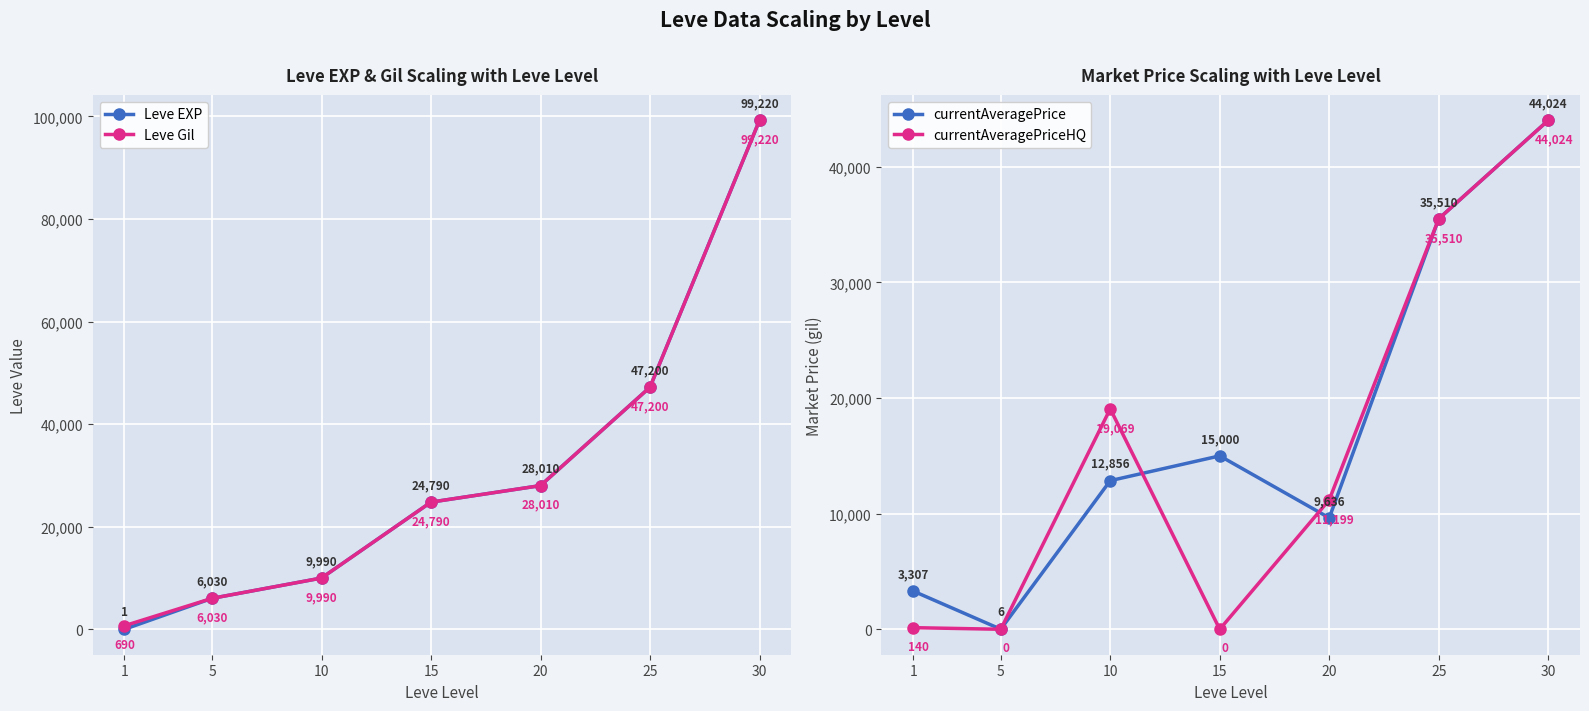

Reading right to left, what are all the values shown in this chart?

Leve EXP: 30=99220	25=47200	20=28010	15=24790	10=9990	5=6030	1=1
Leve Gil: 30=99220	25=47200	20=28010	15=24790	10=9990	5=6030	1=690
currentAveragePrice: 30=44024	25=35510	20=9636	15=15000	10=12856	5=6	1=3307
currentAveragePriceHQ: 30=44024	25=35510	20=11199	15=0	10=19069	5=0	1=140